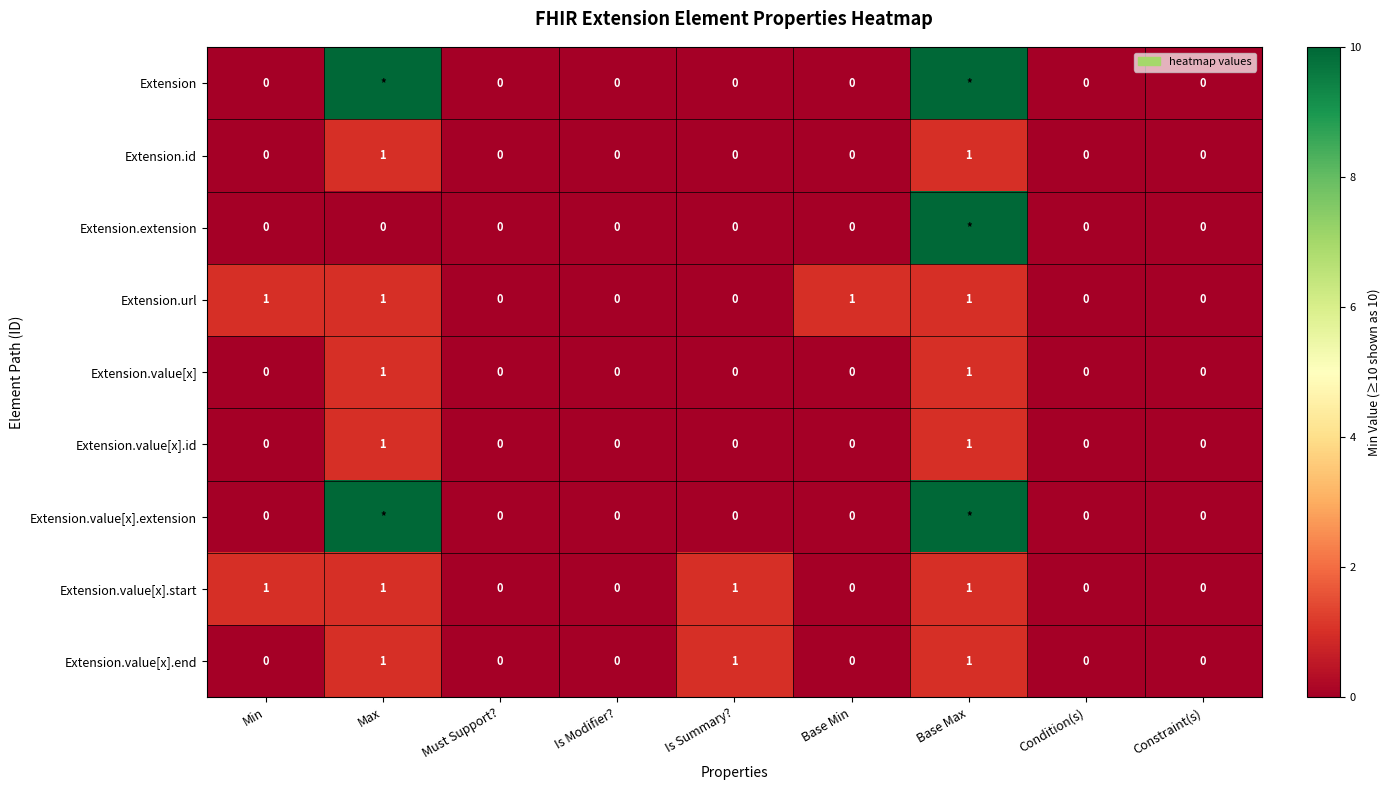

Is the value of Extension.value[x] at Min greater than the value of Extension.value[x].end at Max?

No